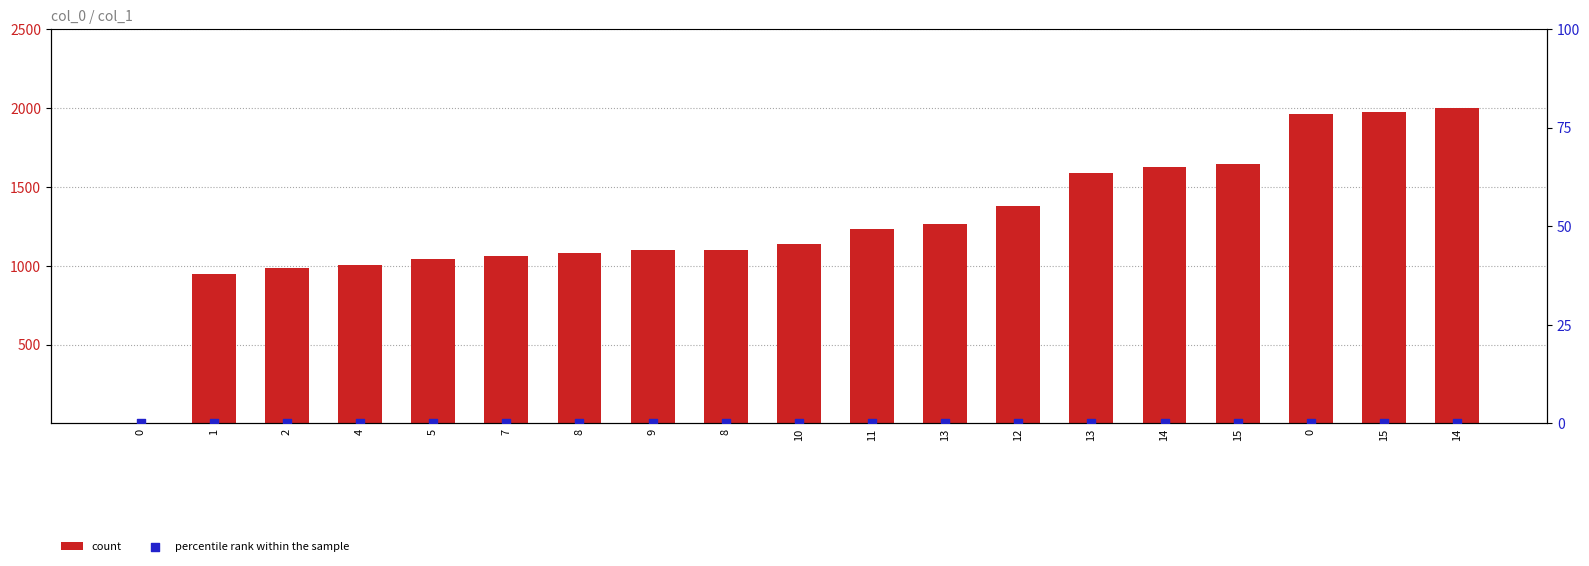

Which series contains the lowest Y value?

count